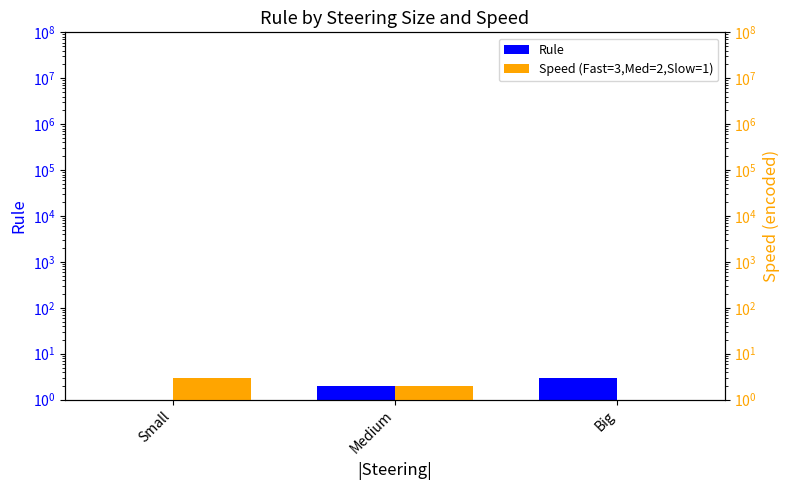

What is the sum of the Speed (Fast=3,Med=2,Slow=1) values at Small and Big?

4